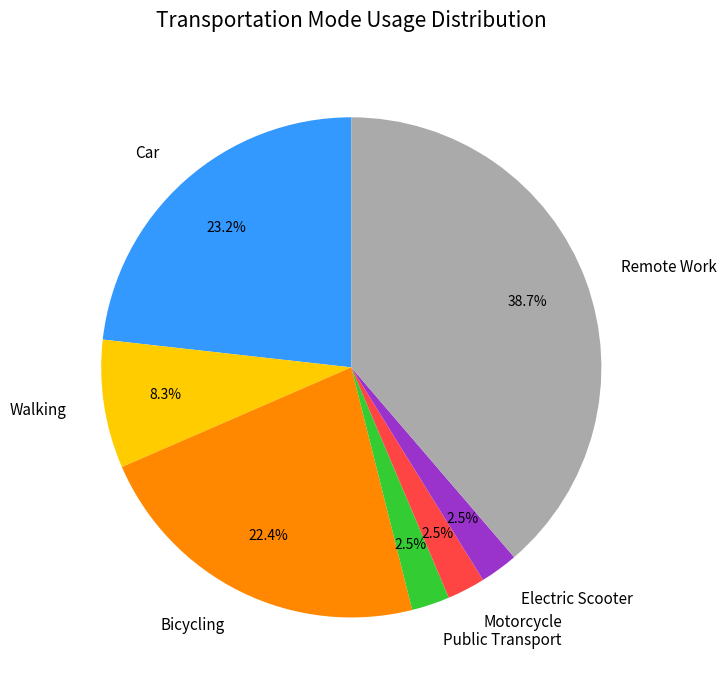

What percentage do Motorcycle and Walking together represent?

10.8%